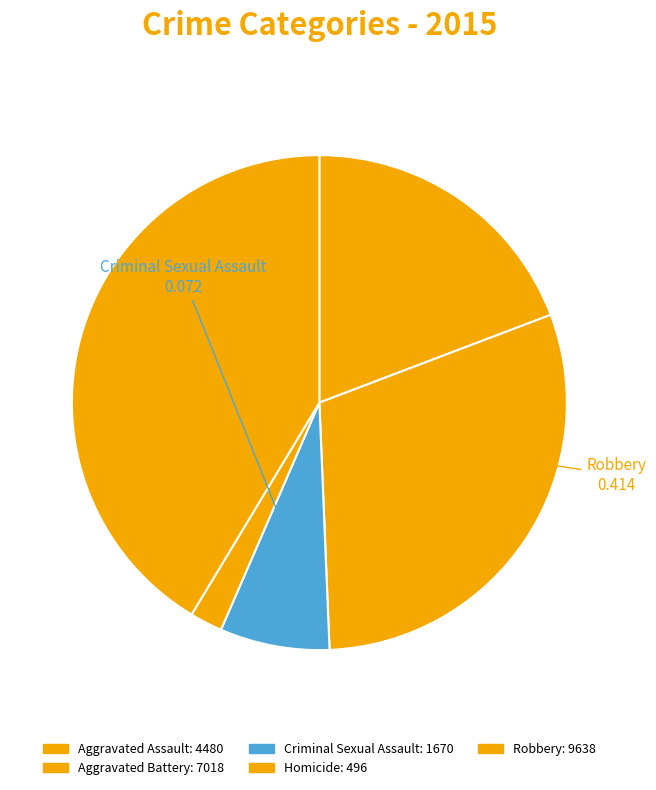

To the nearest percent, what is the average slice percentage?

20%